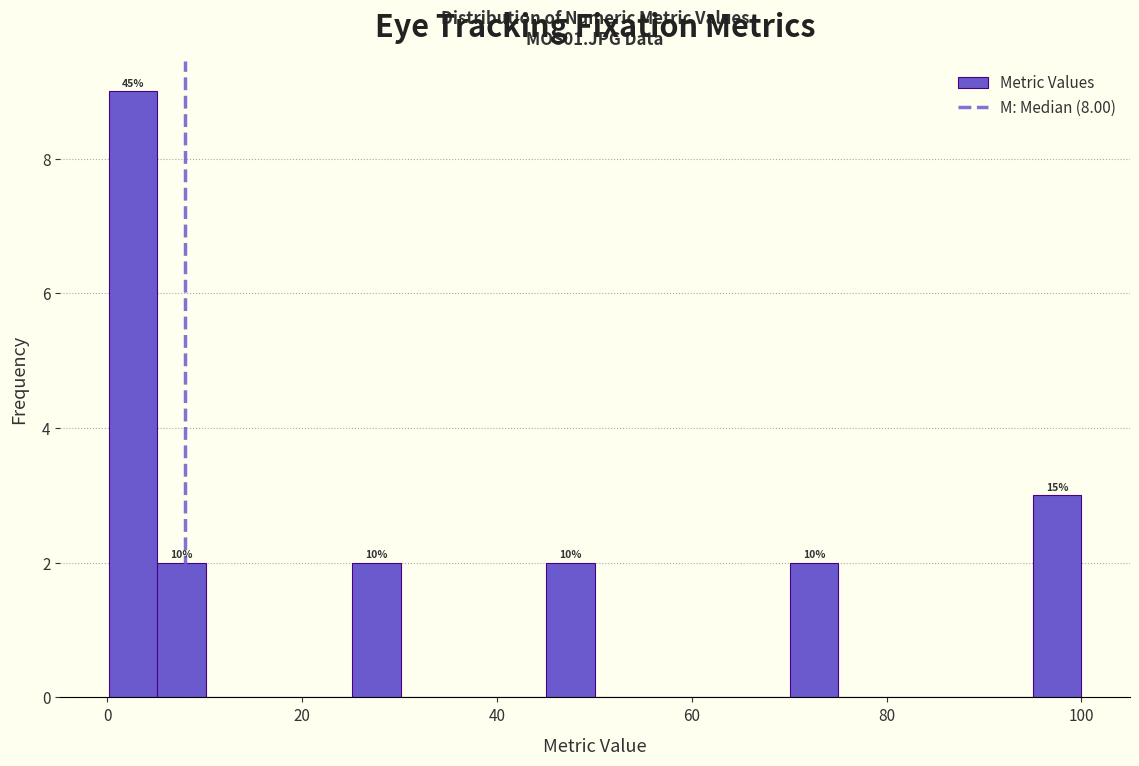

Read against the x-axis, roughly where is the centre of the tallest bar?

2